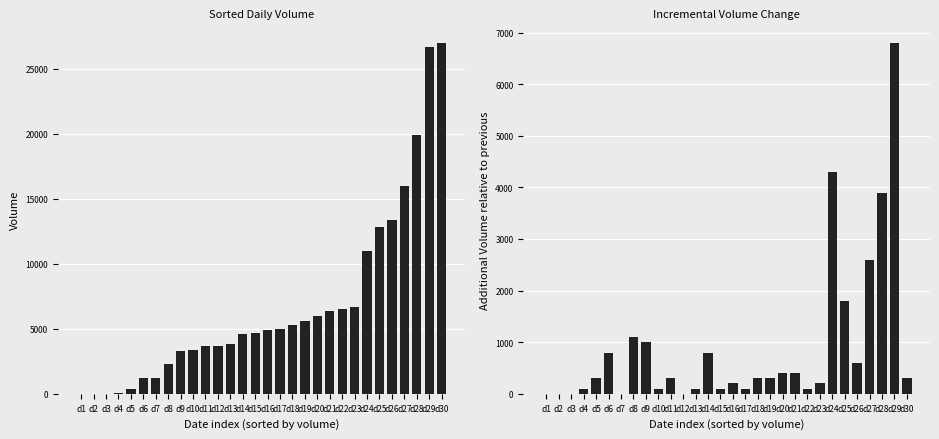

Which series changed the most between d11 and d26?

Volume (sorted)